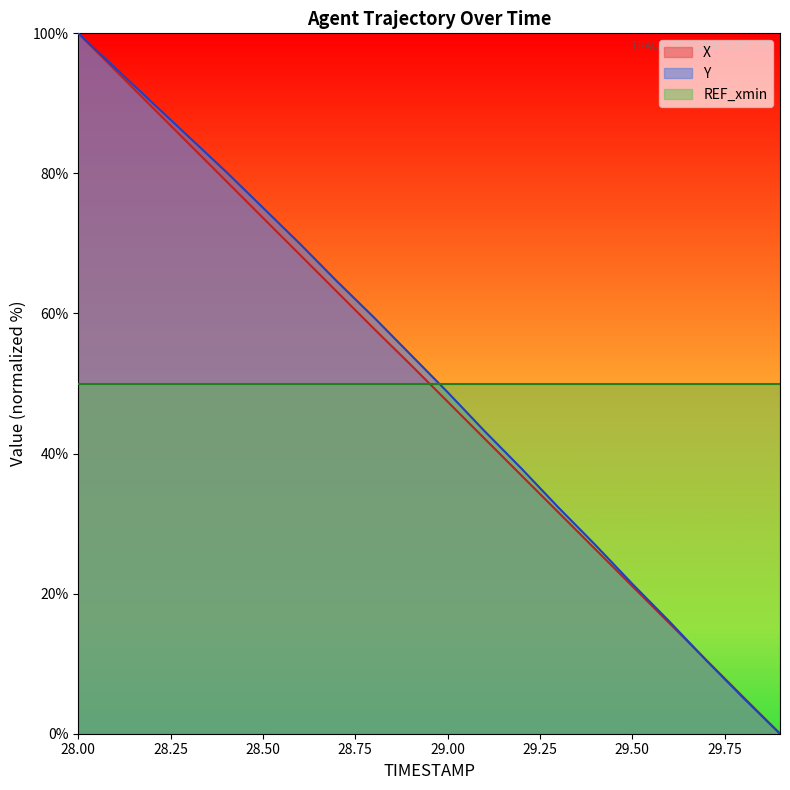

At which category is the sum across all series the highest?

28.00